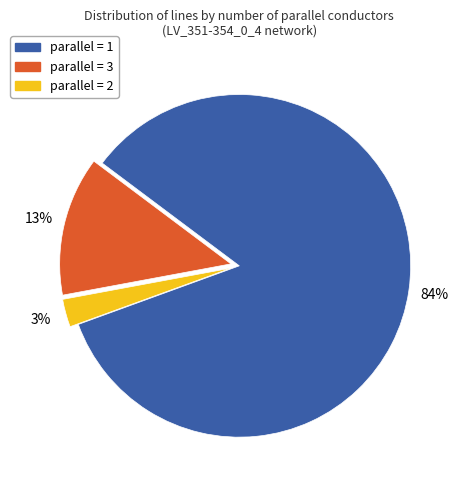

What percentage is the parallel = 2 slice, to the nearest percent?

3%